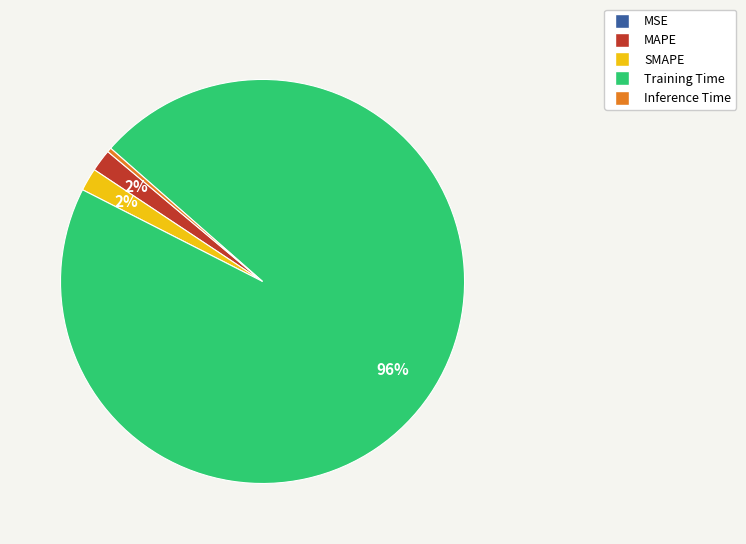

True or false: Inference Time accounts for 9% of the total.

False